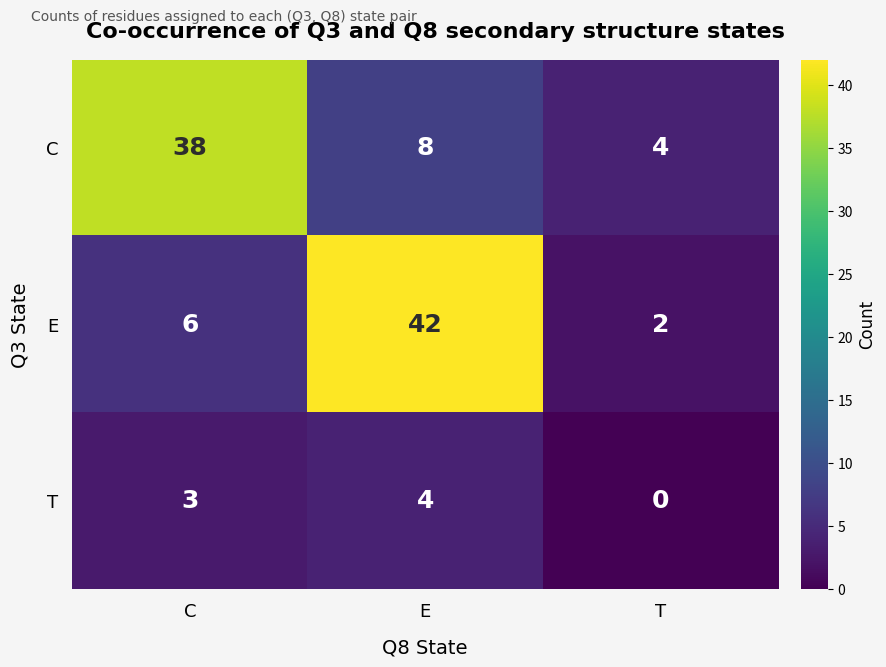

How many distinct data groups are displayed?

3